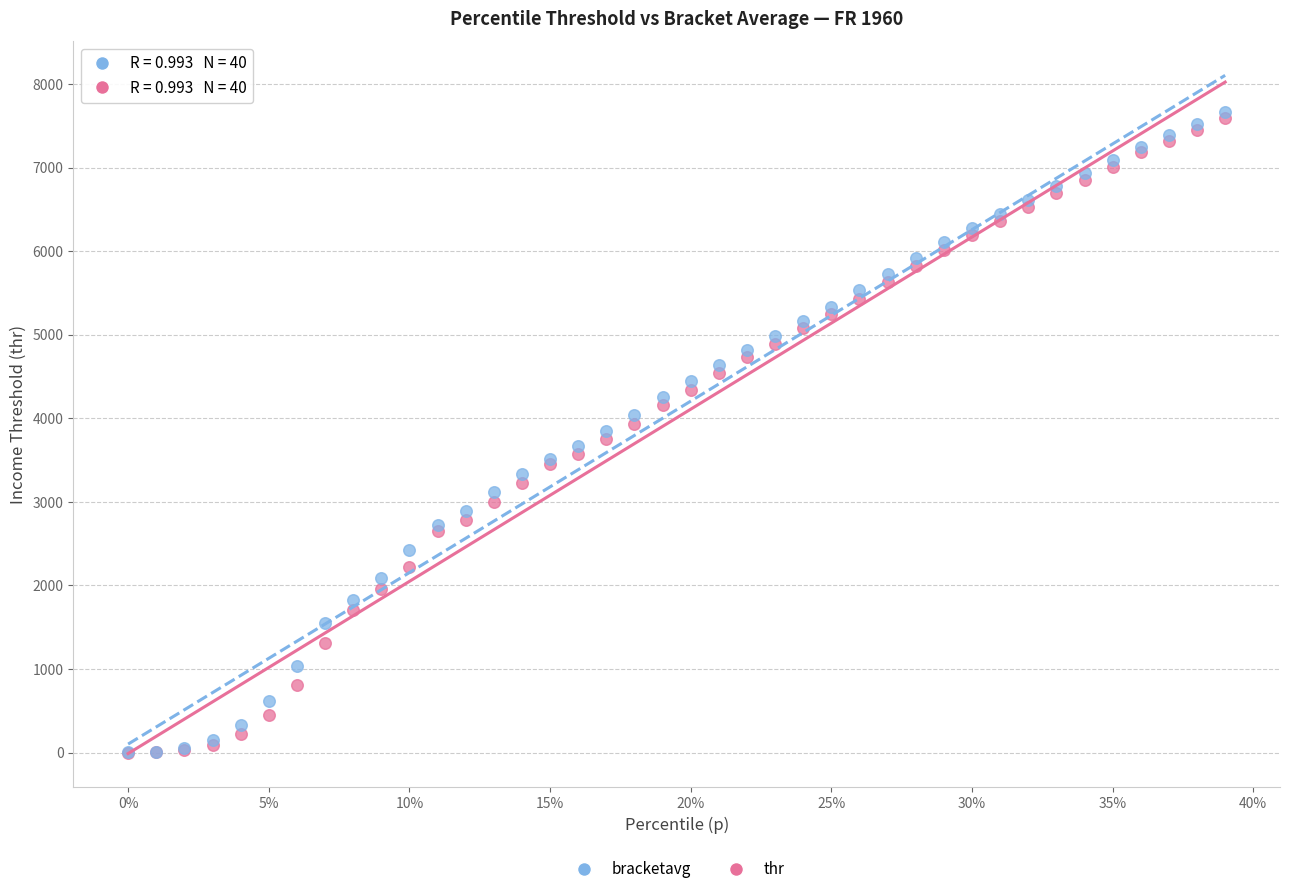

What are all the series names shown in the legend?

bracketavg, thr